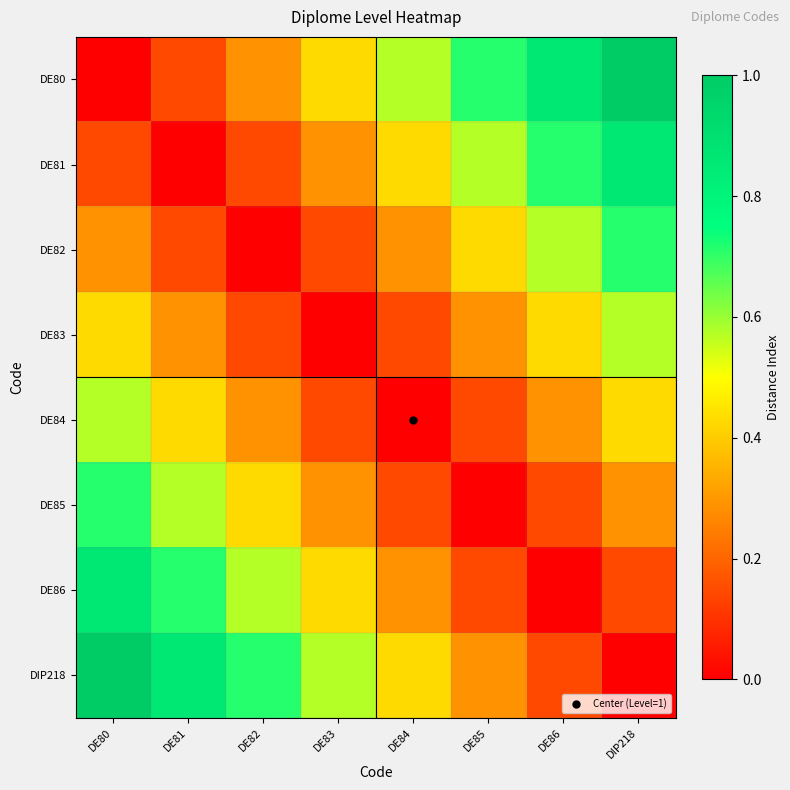

Reading right to left, what are all the values shown in this chart?

DE80: DIP218=1.0	DE86=0.9	DE85=0.7	DE84=0.6	DE83=0.4	DE82=0.3	DE81=0.1	DE80=0.0
DE81: DIP218=0.9	DE86=0.7	DE85=0.6	DE84=0.4	DE83=0.3	DE82=0.1	DE81=0.0	DE80=0.1
DE82: DIP218=0.7	DE86=0.6	DE85=0.4	DE84=0.3	DE83=0.1	DE82=0.0	DE81=0.1	DE80=0.3
DE83: DIP218=0.6	DE86=0.4	DE85=0.3	DE84=0.1	DE83=0.0	DE82=0.1	DE81=0.3	DE80=0.4
DE84: DIP218=0.4	DE86=0.3	DE85=0.1	DE84=0.0	DE83=0.1	DE82=0.3	DE81=0.4	DE80=0.6
DE85: DIP218=0.3	DE86=0.1	DE85=0.0	DE84=0.1	DE83=0.3	DE82=0.4	DE81=0.6	DE80=0.7
DE86: DIP218=0.1	DE86=0.0	DE85=0.1	DE84=0.3	DE83=0.4	DE82=0.6	DE81=0.7	DE80=0.9
DIP218: DIP218=0.0	DE86=0.1	DE85=0.3	DE84=0.4	DE83=0.6	DE82=0.7	DE81=0.9	DE80=1.0